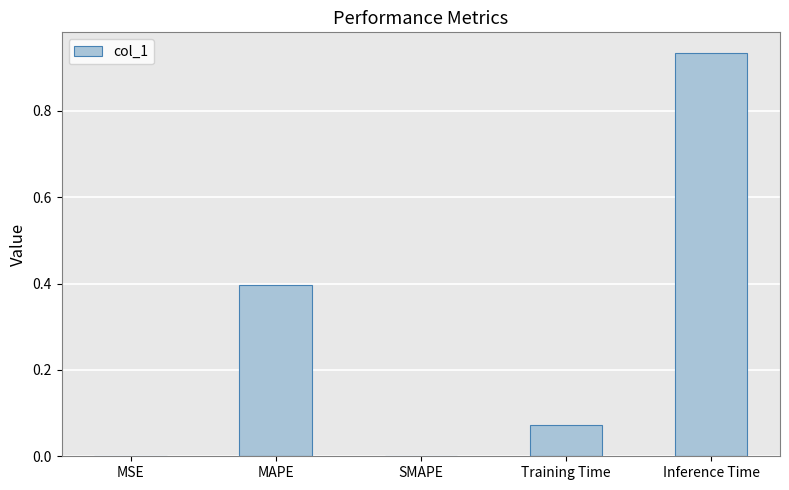

What is the sum of all values?

1.4